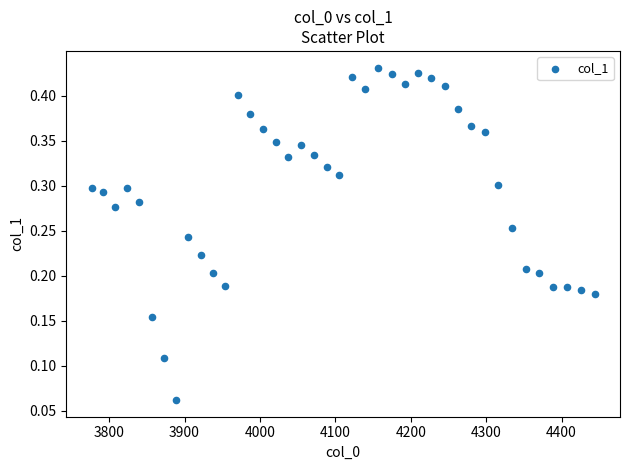

What is the range of X values (max minus min)?

667.4